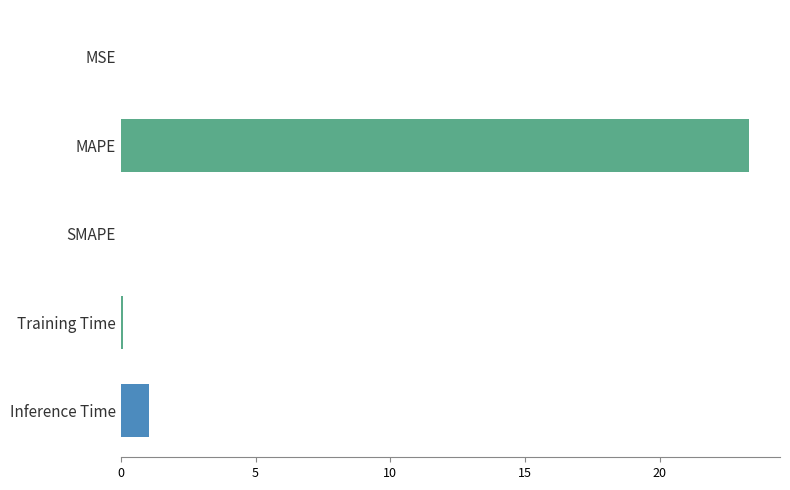

What is the sum of all values?

24.4